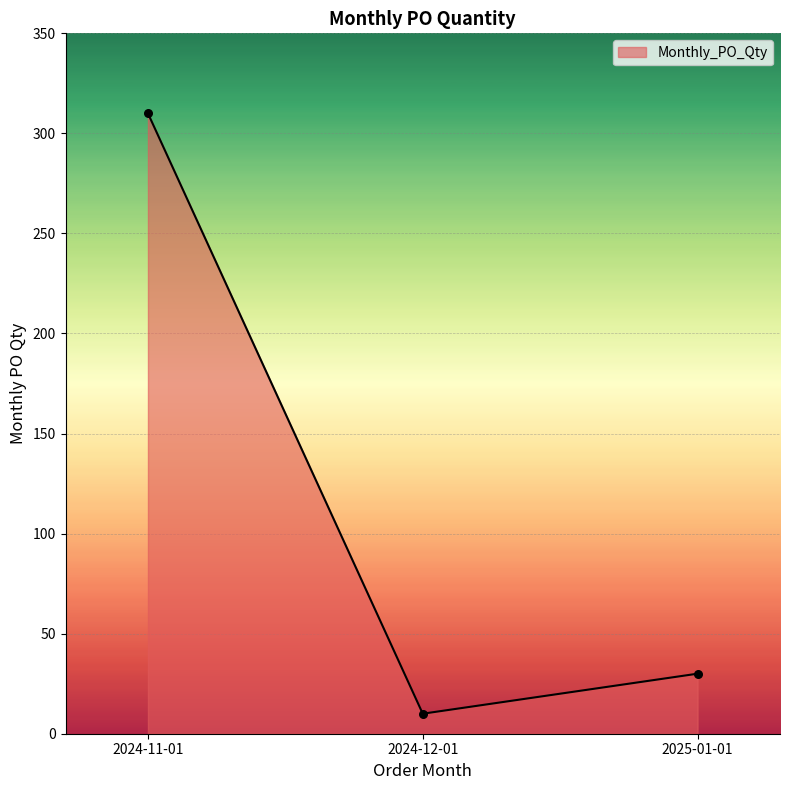

Approximately how many times larger is the value at 2024-11-01 compared to 2025-01-01?

10.3